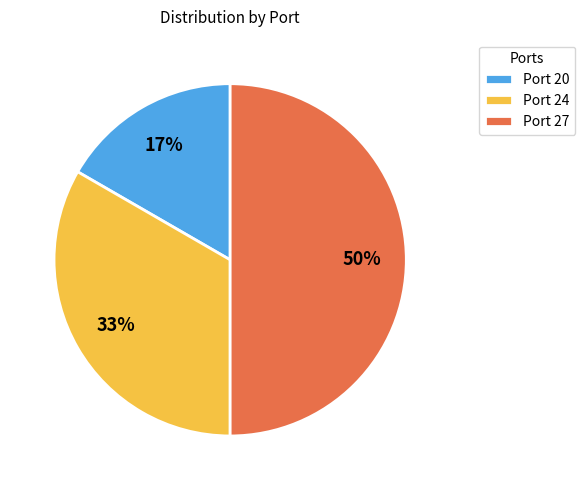

To the nearest percent, what is the difference between the largest and smallest slice percentages?

33%